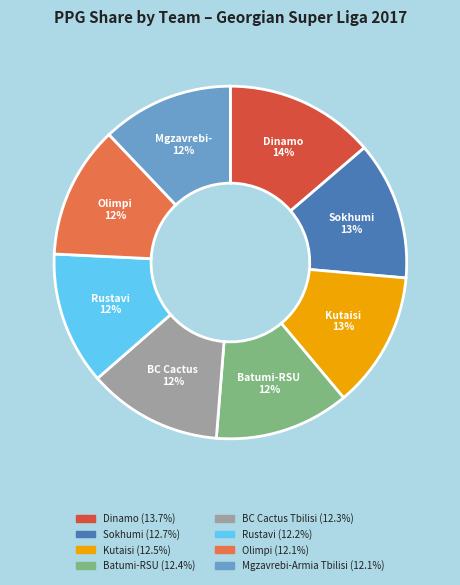

Is there a majority slice in this chart?

No